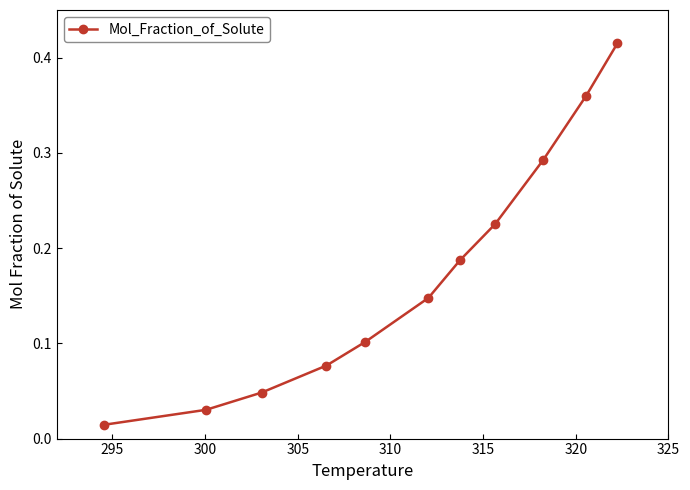

How many lines are shown in the chart?

1